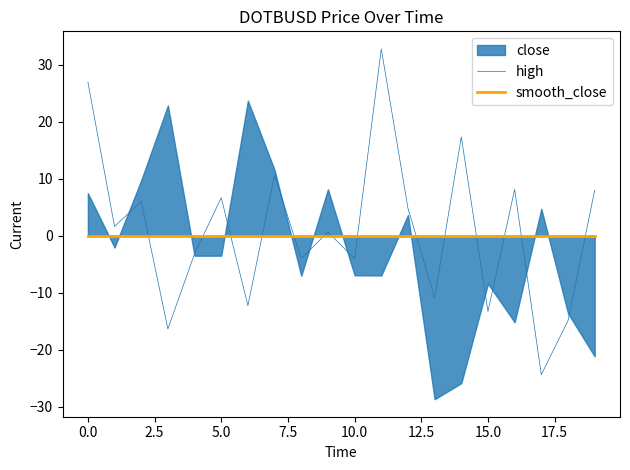

True or false: high and smooth_close intersect in this chart.

True